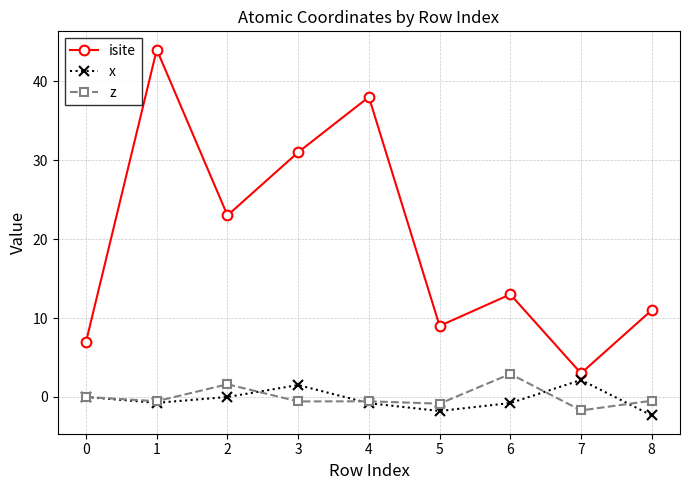

How many lines are shown in the chart?

3